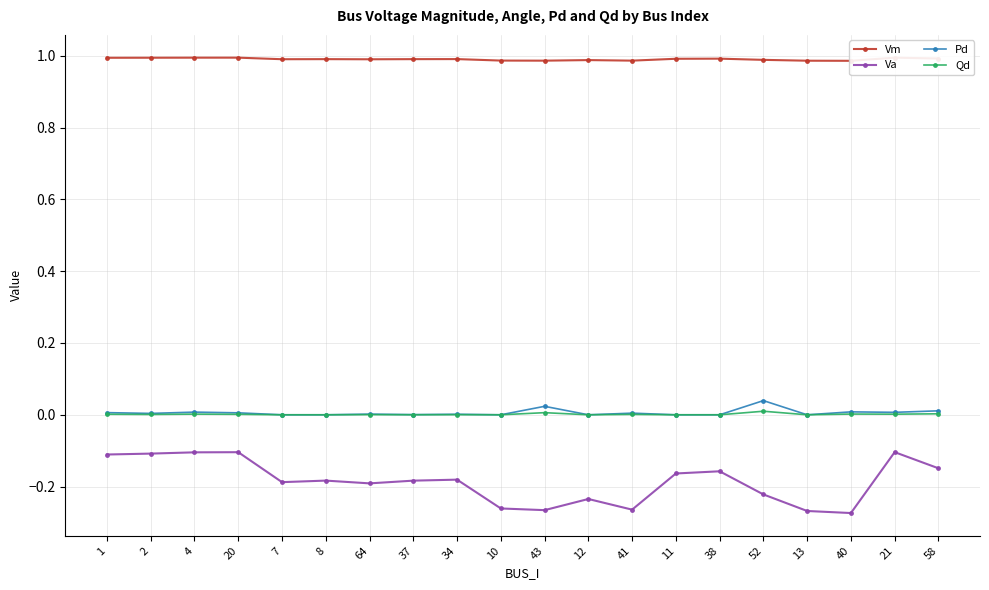

Reading left to right, transcribe all the data shown in this chart.

Vm: 1.0	1.0	1.0	1.0	1.0	1.0	1.0	1.0	1.0	1.0	1.0	1.0	1.0	1.0	1.0	1.0	1.0	1.0	1.0	1.0
Va: -0.1	-0.1	-0.1	-0.1	-0.2	-0.2	-0.2	-0.2	-0.2	-0.3	-0.3	-0.2	-0.3	-0.2	-0.2	-0.2	-0.3	-0.3	-0.1	-0.1
Pd: 0.0	0.0	0.0	0.0	0.0	0.0	0.0	0.0	0.0	0.0	0.0	0.0	0.0	0.0	0.0	0.0	0.0	0.0	0.0	0.0
Qd: 0.0	0.0	0.0	0.0	0.0	0.0	0.0	0.0	0.0	0.0	0.0	0.0	0.0	0.0	0.0	0.0	0.0	0.0	0.0	0.0